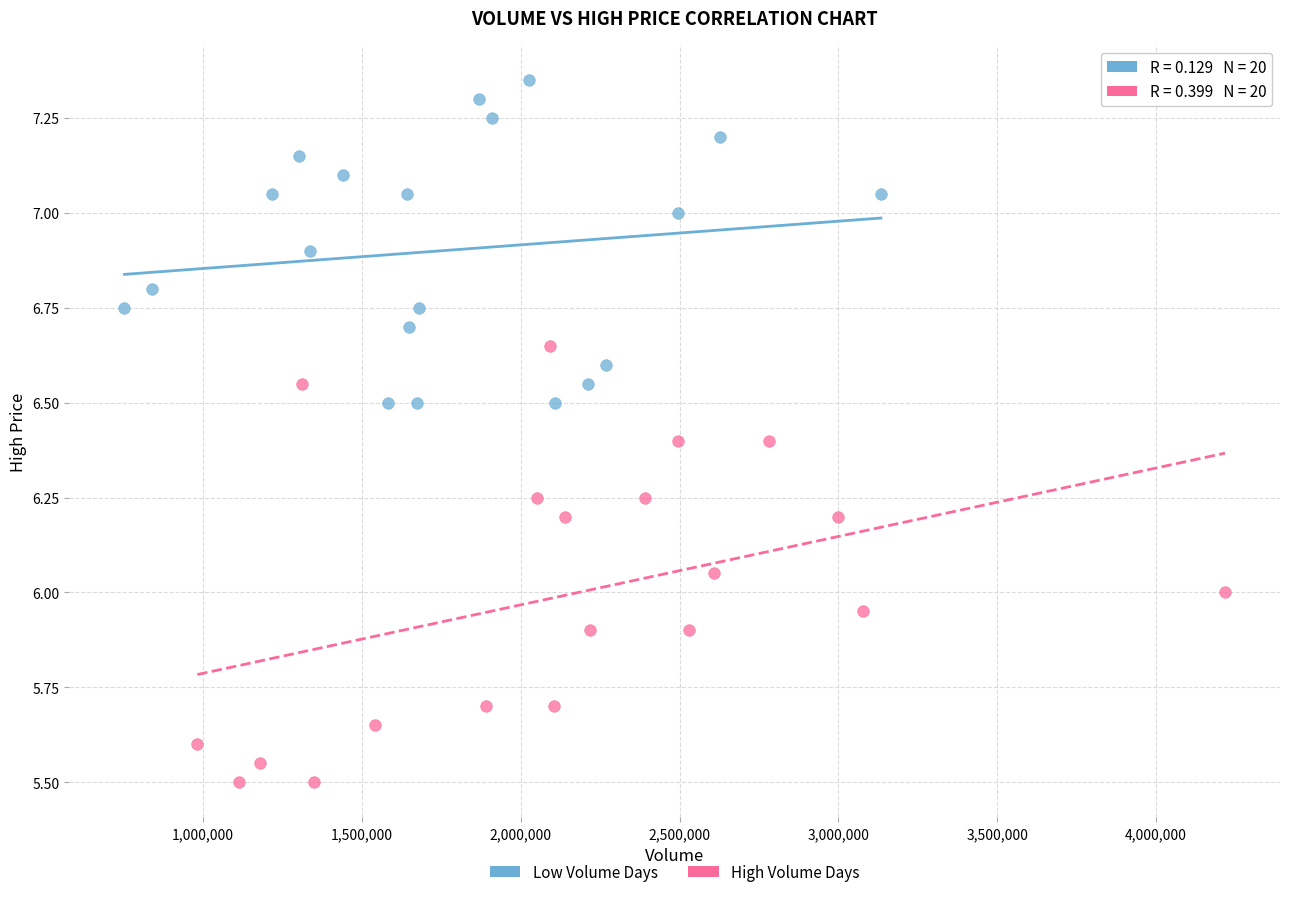

Which series reaches the minimum Y coordinate?

High Volume Days